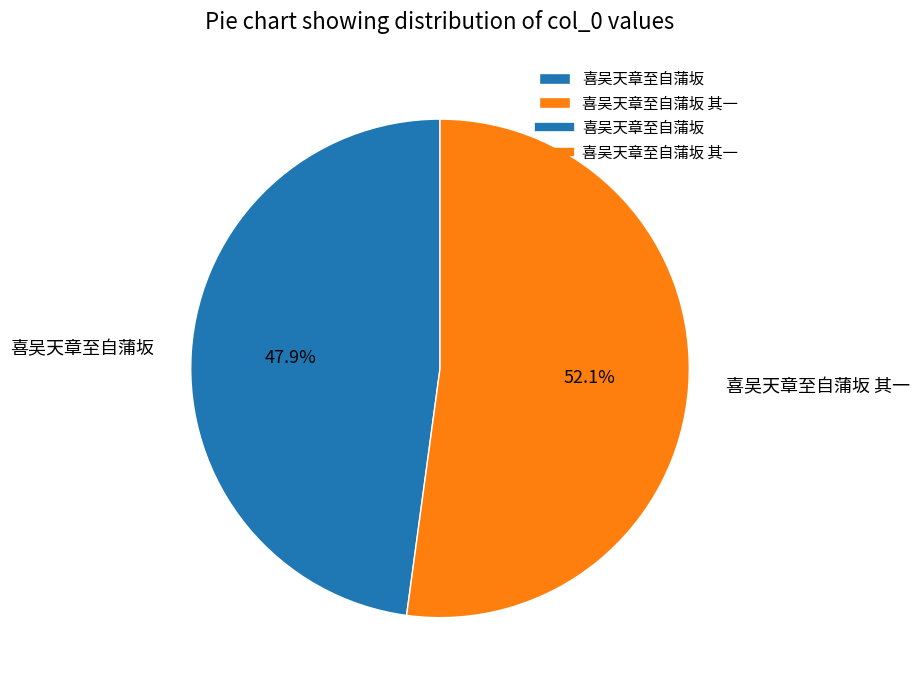

Is 喜吴天章至自蒲坂 其一 the majority of the pie?

Yes